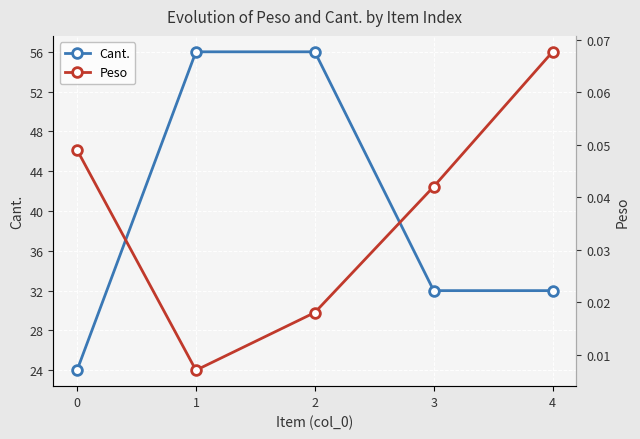

What is the sum of all Peso values?

0.2